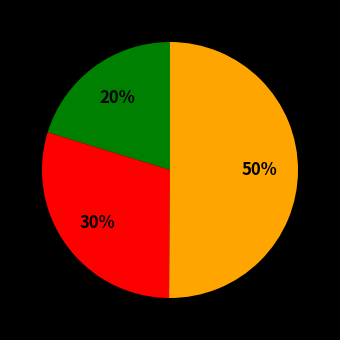

To the nearest percent, what is the difference between the largest and smallest slice percentages?

30%